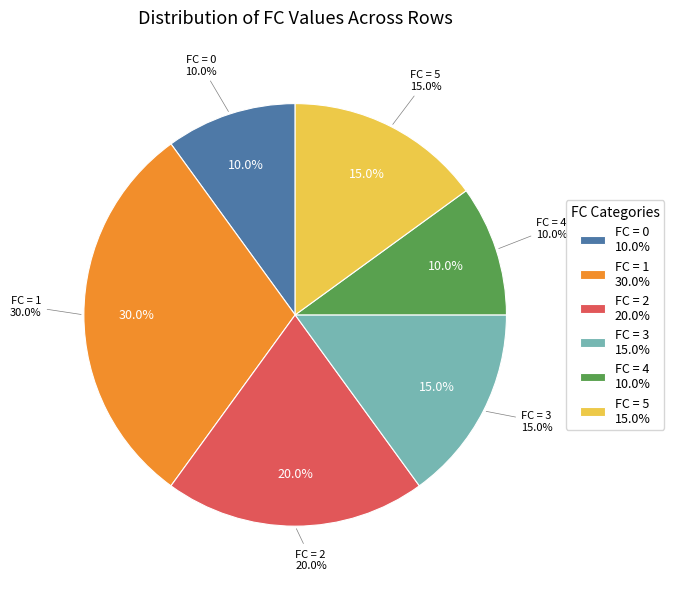

To the nearest percent, what is the difference between the 2 and 1 slice percentages?

10%